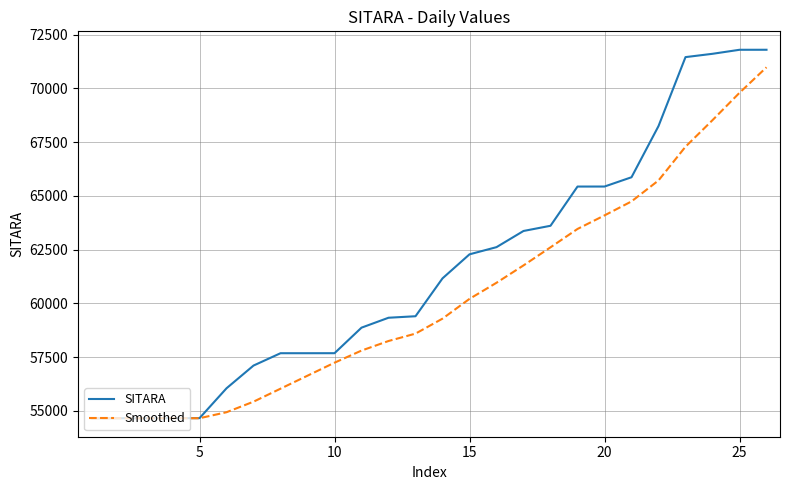

Which series has the widest spread of values?

SITARA